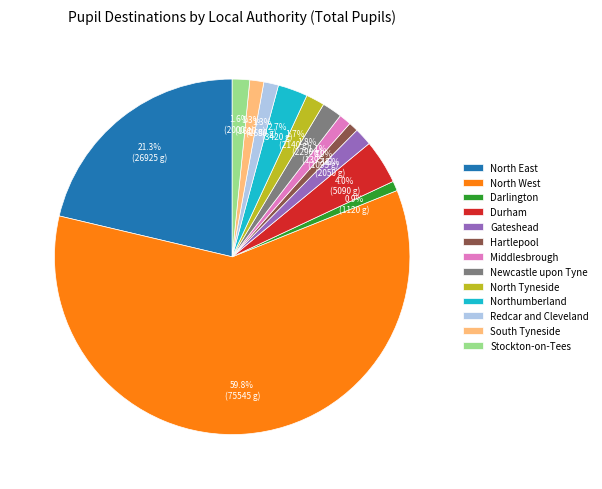

Approximately how many times larger is the value at Hartlepool compared to Middlesbrough?

0.8